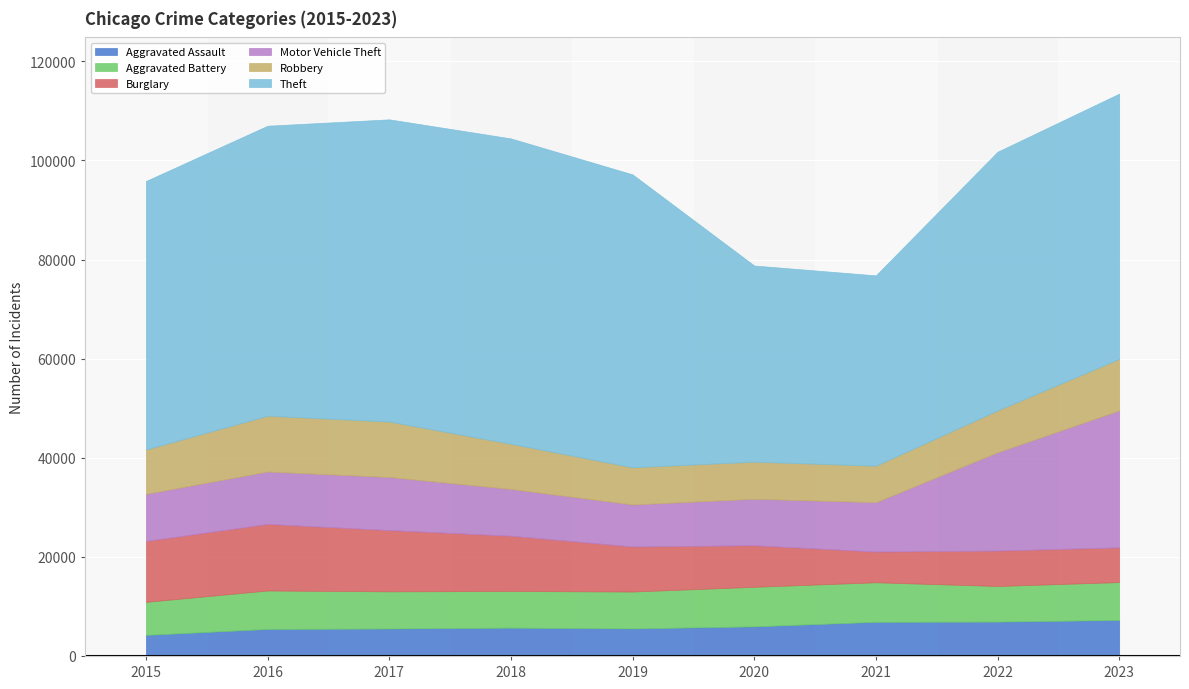

How many lines are shown in the chart?

6